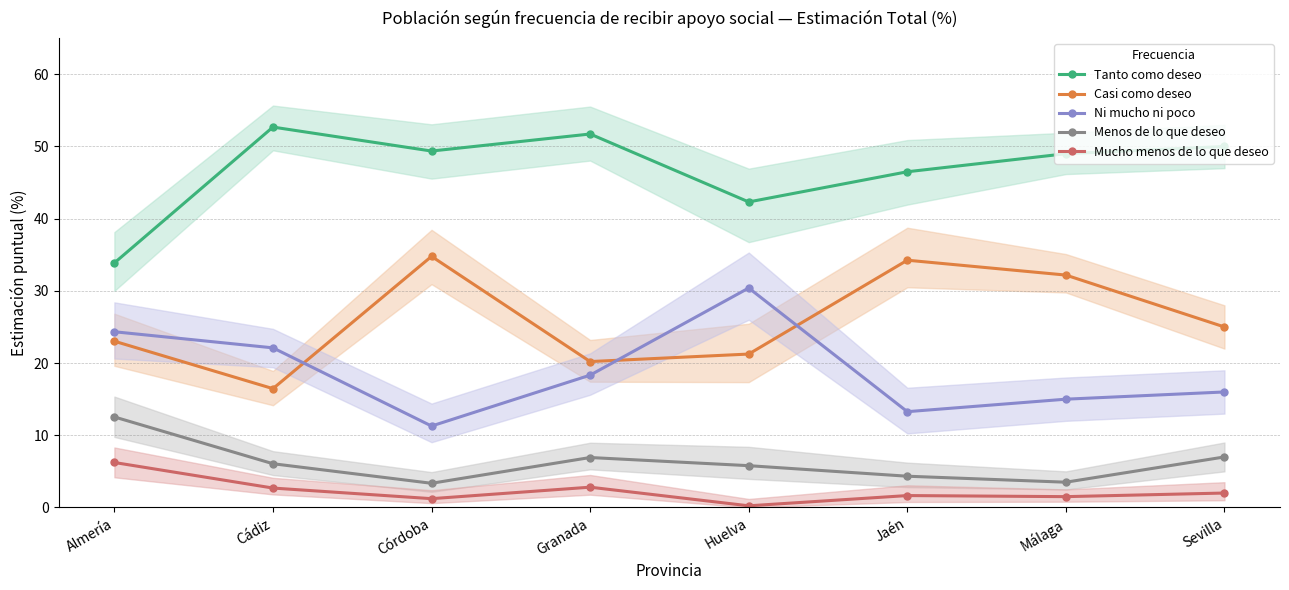

True or false: Mucho menos de lo que deseo and Casi como deseo intersect in this chart.

False